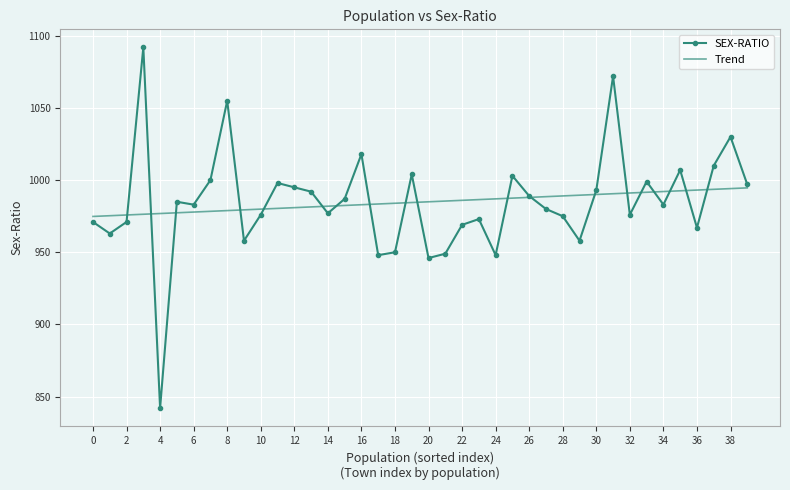

Which series has the widest spread of values?

SEX-RATIO